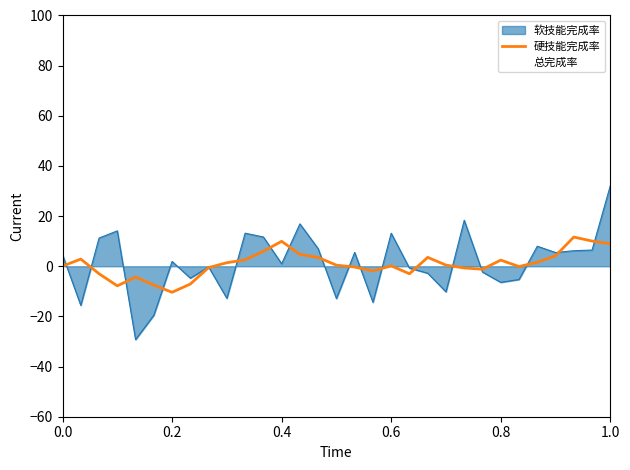

What is the maximum value for 软技能完成率?

32.1